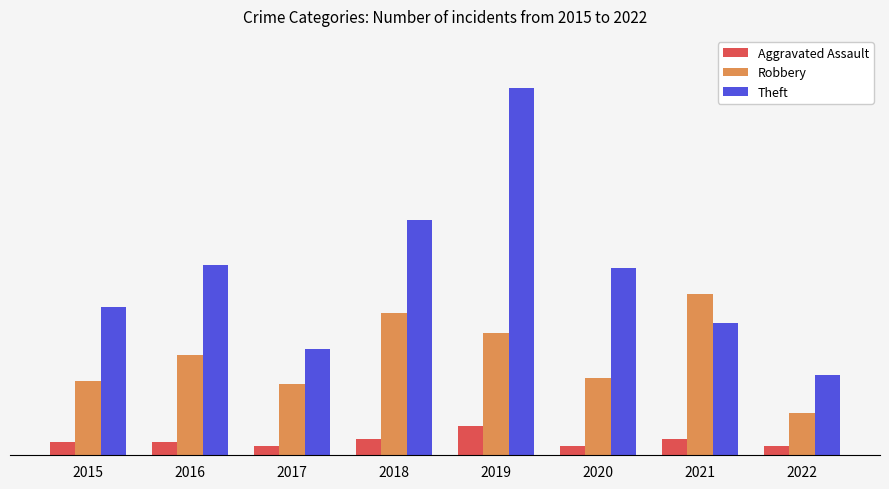

What is the total value across all series at 2019?

161